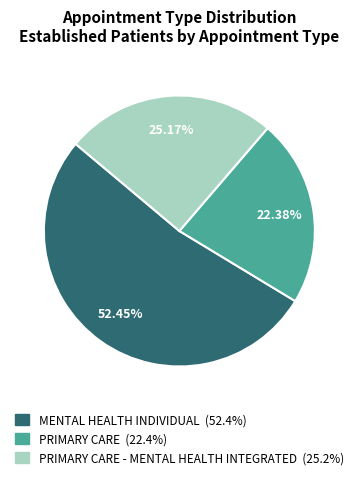

Does any single category account for the majority?

Yes